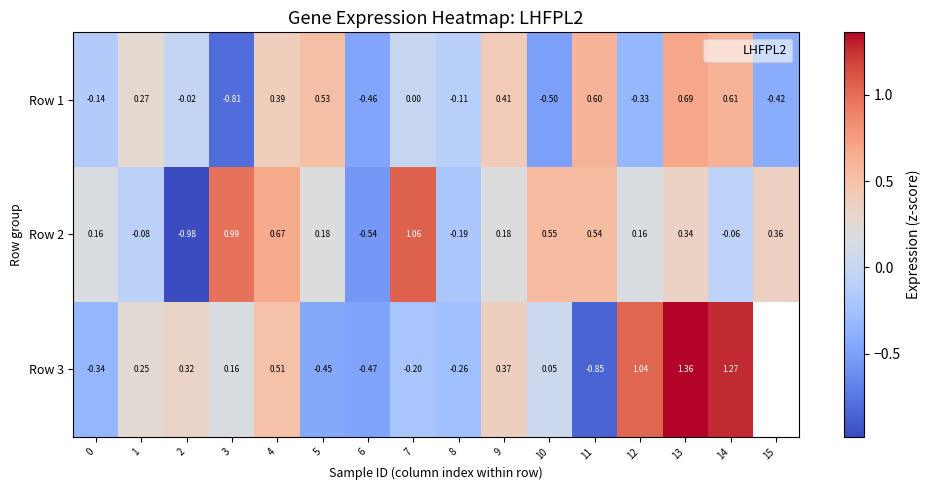

How many positive values does the Row 3 series have?

9